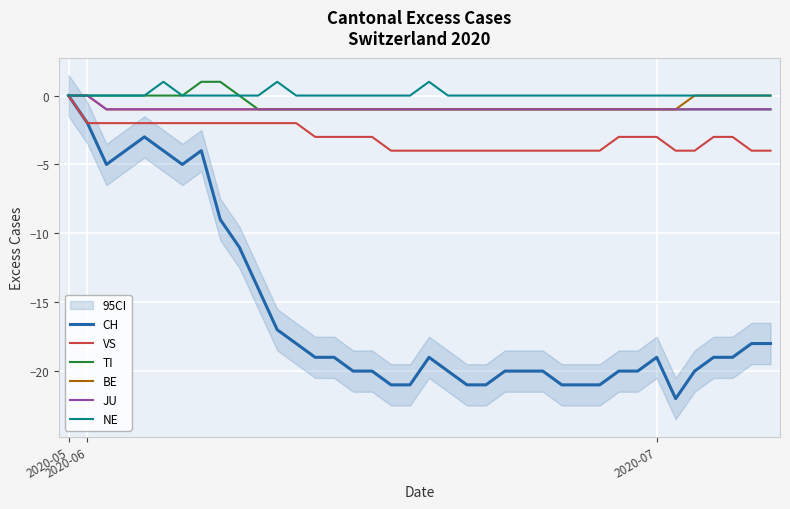

How many positive values does the NE series have?

3